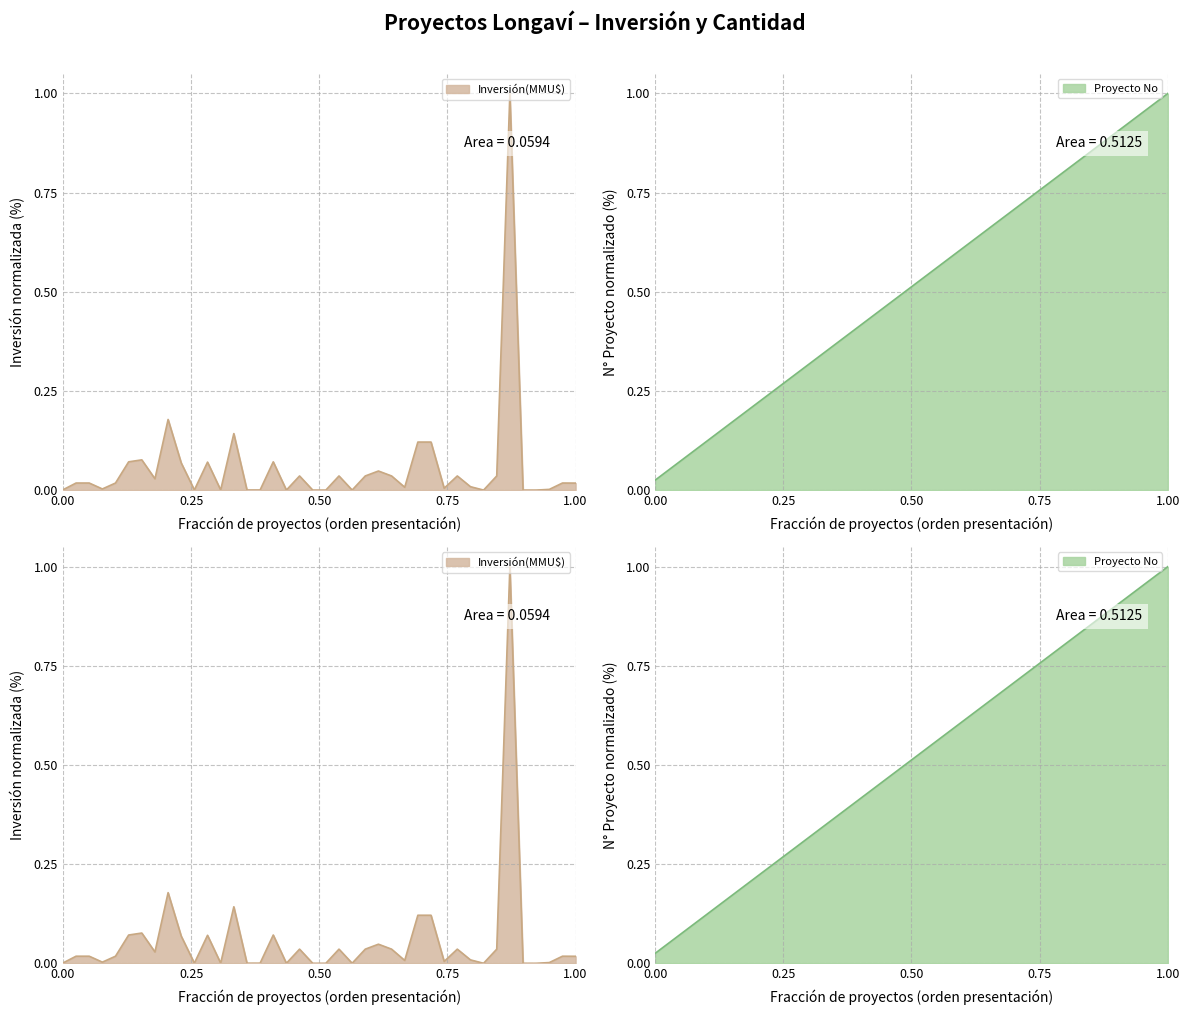

The value of Proyecto No at 29/07/2021 is 0.0. True or false?

False